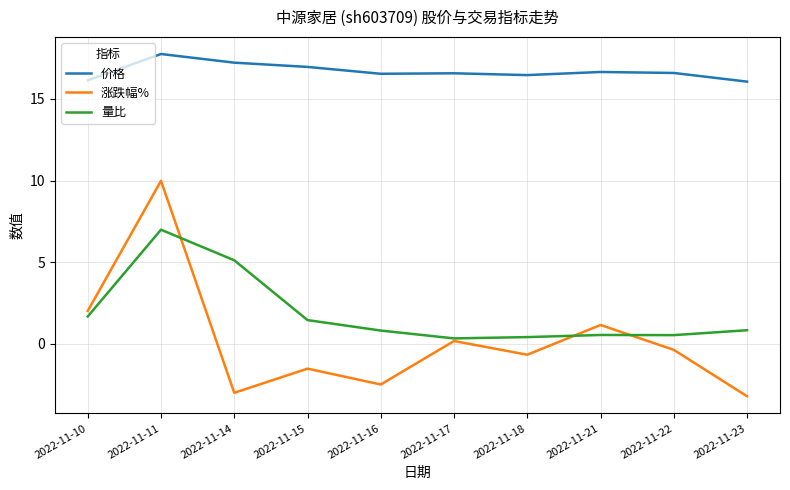

What is the maximum value for 量比?

7.0